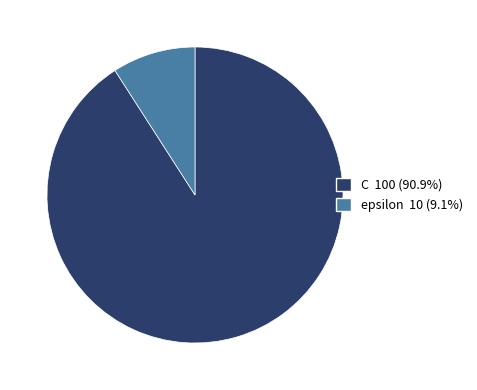

True or false: C accounts for 91% of the total.

True